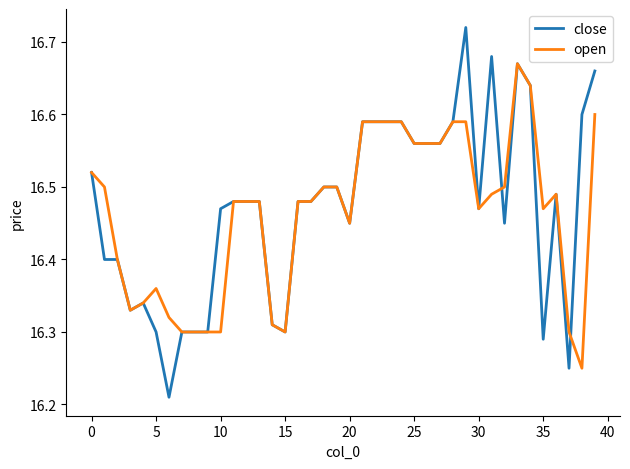

Rank the series by their maximum value, from lowest to highest.

open, close